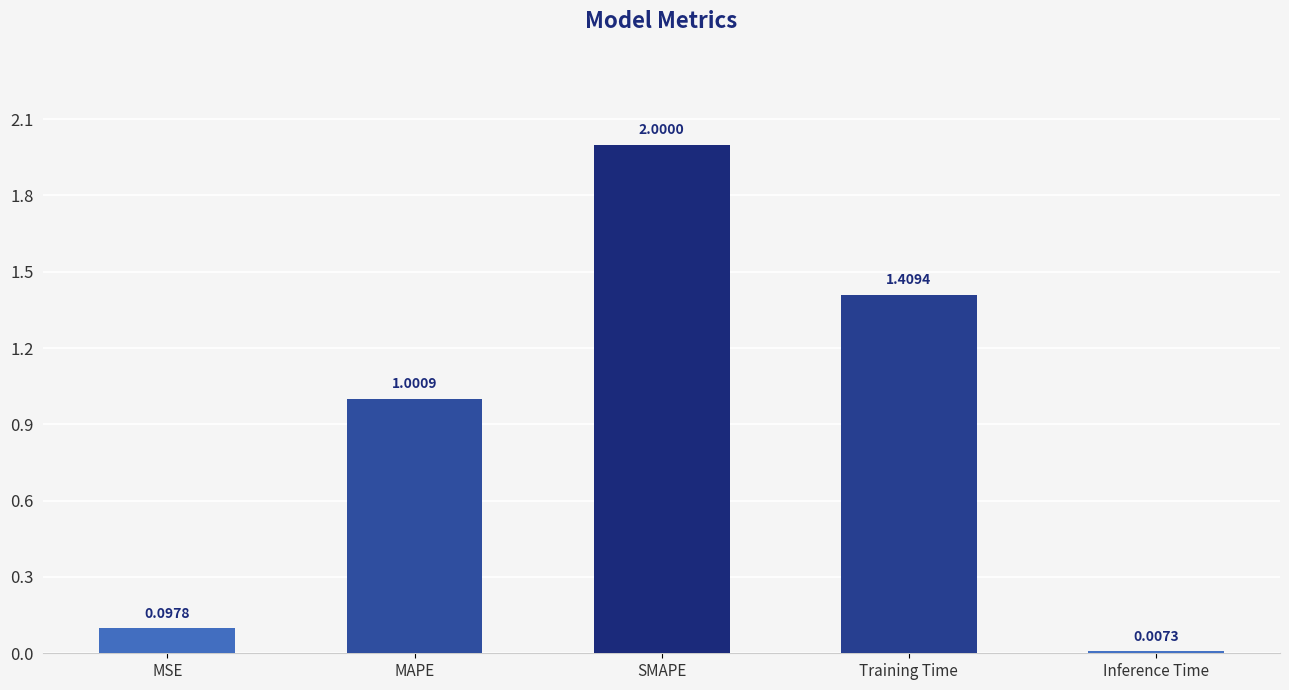

Rank the categories by value from highest to lowest.

SMAPE, Training Time, MAPE, MSE, Inference Time